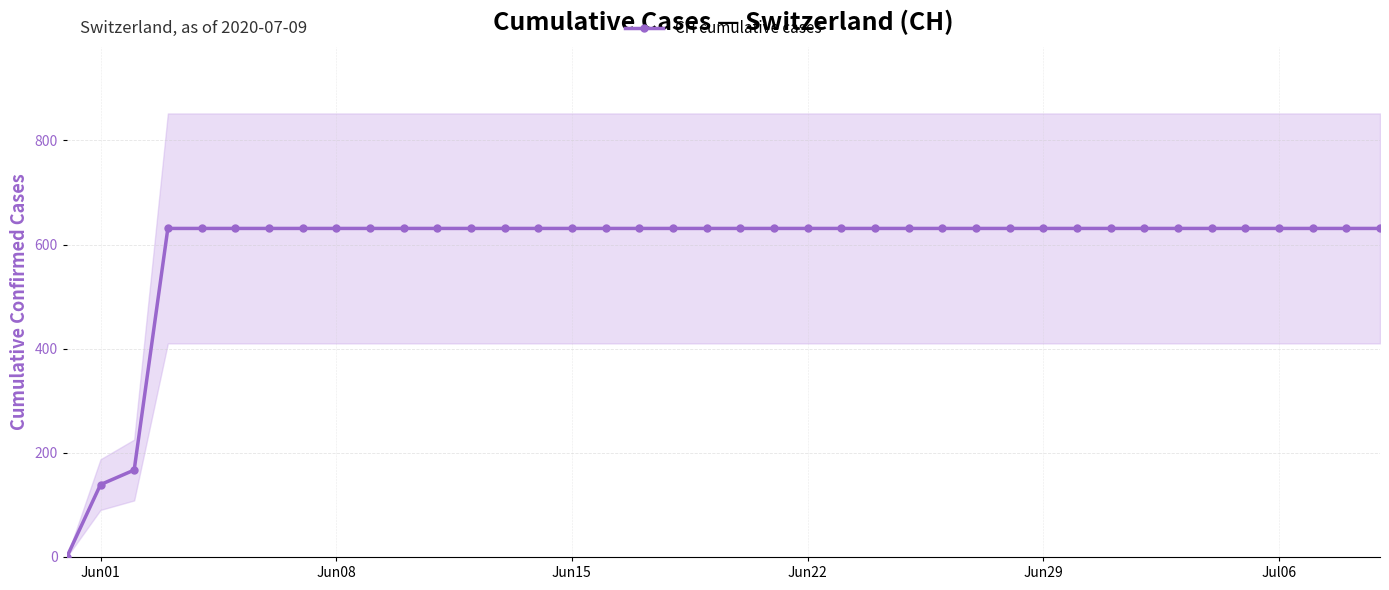

What is the greatest value displayed?

631